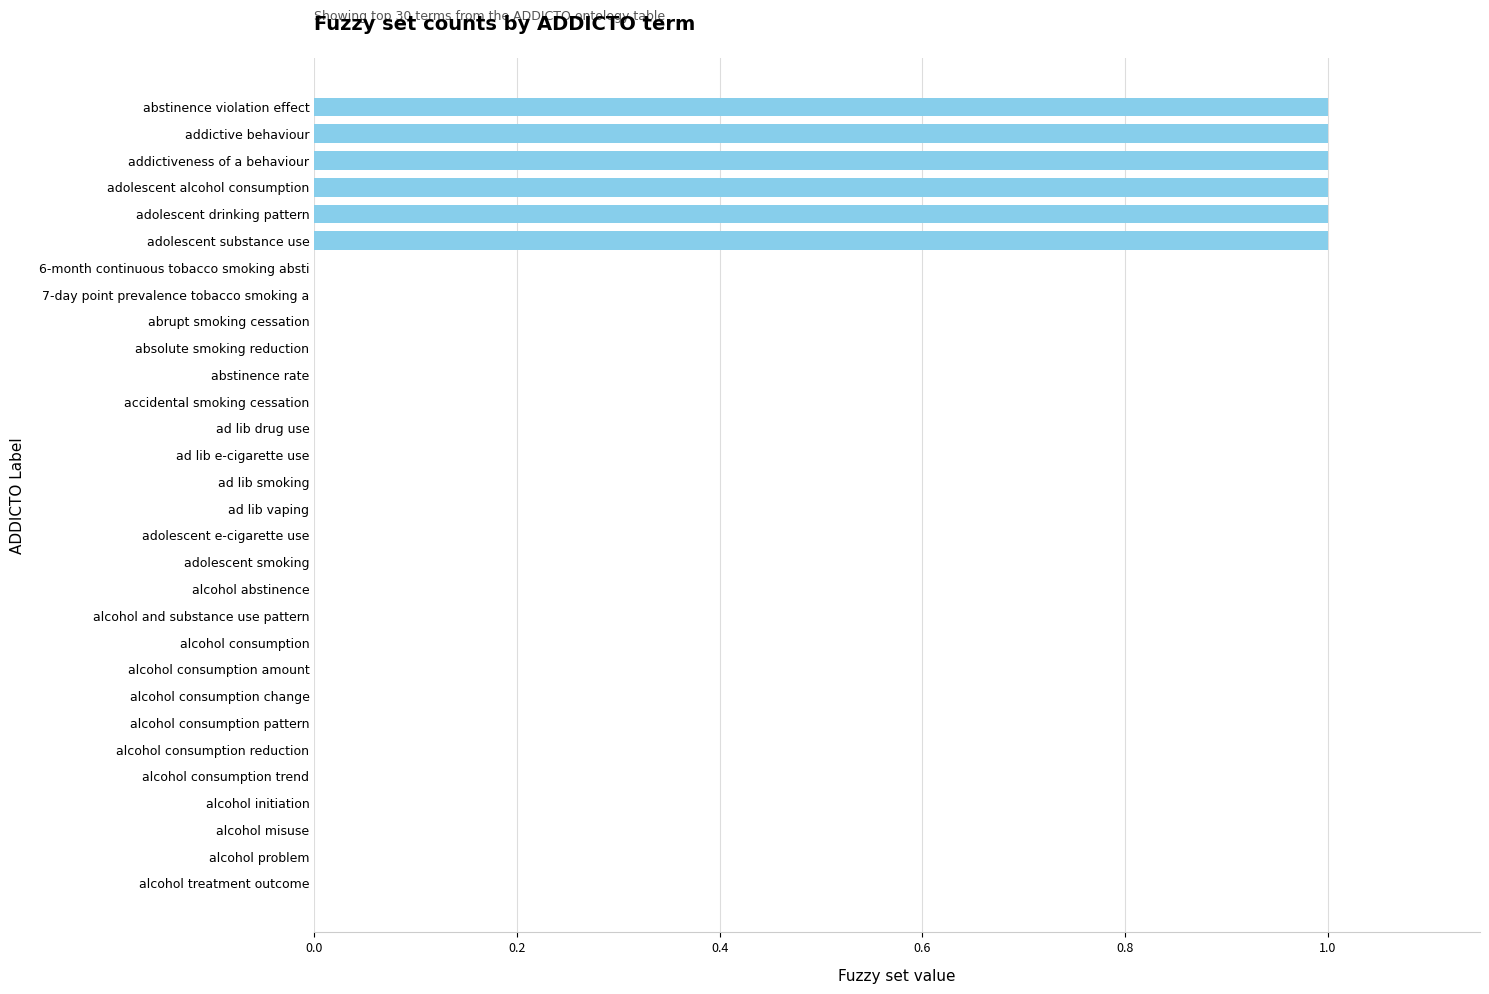

Which has a higher value, alcohol problem or adolescent alcohol consumption?

adolescent alcohol consumption